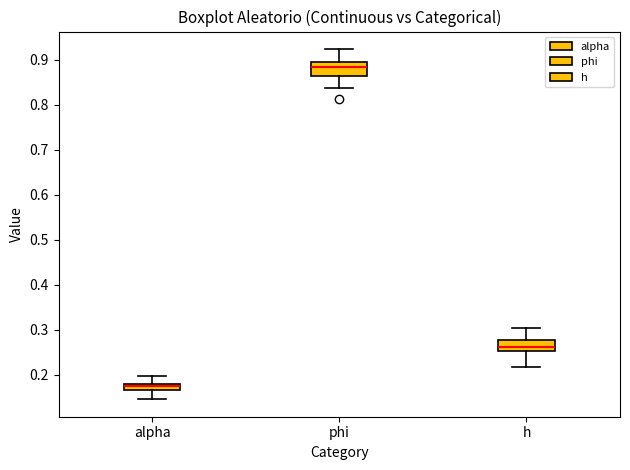

Where does the lower whisker of the box for h end on the y-axis? The values are not printed on the chart, so give them approximately, as read against the axis.

0.22